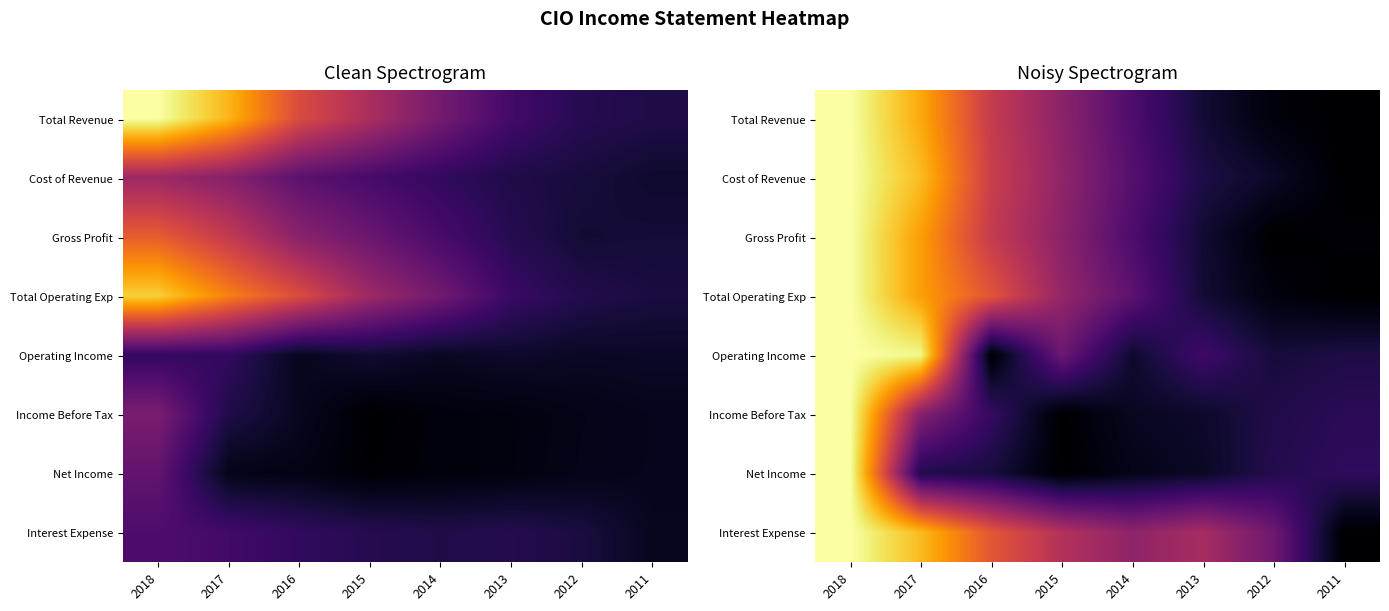

What is the total value across all series at 2015?

2.3